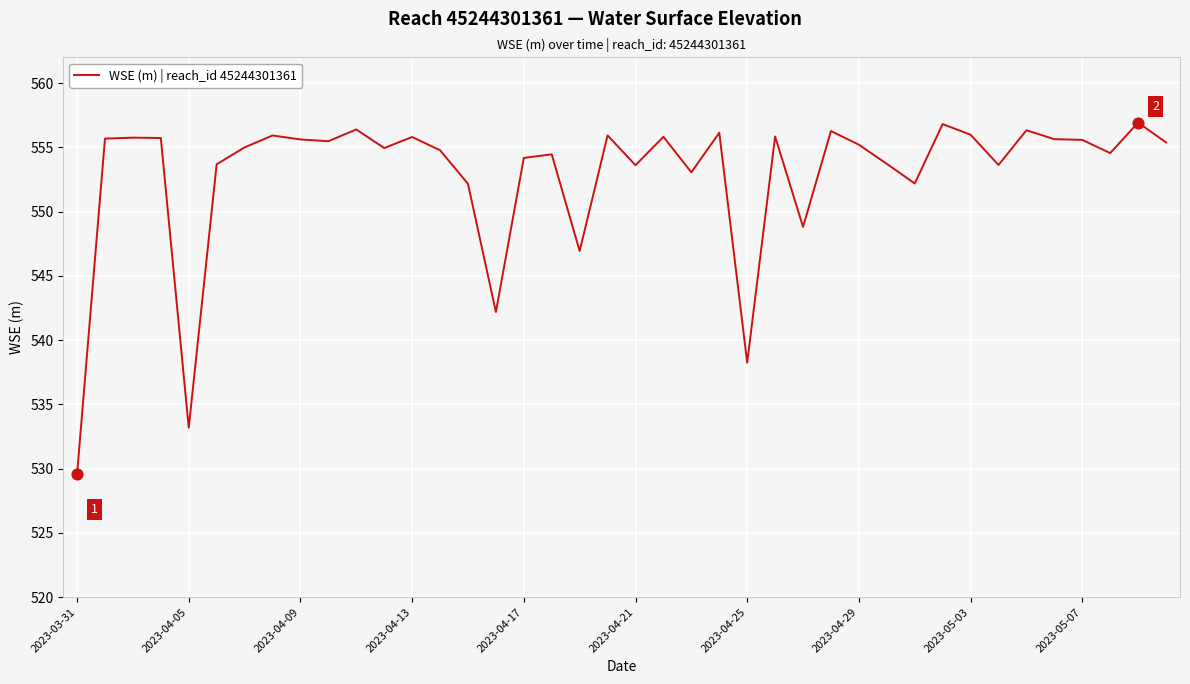

What is the greatest value displayed?

556.9